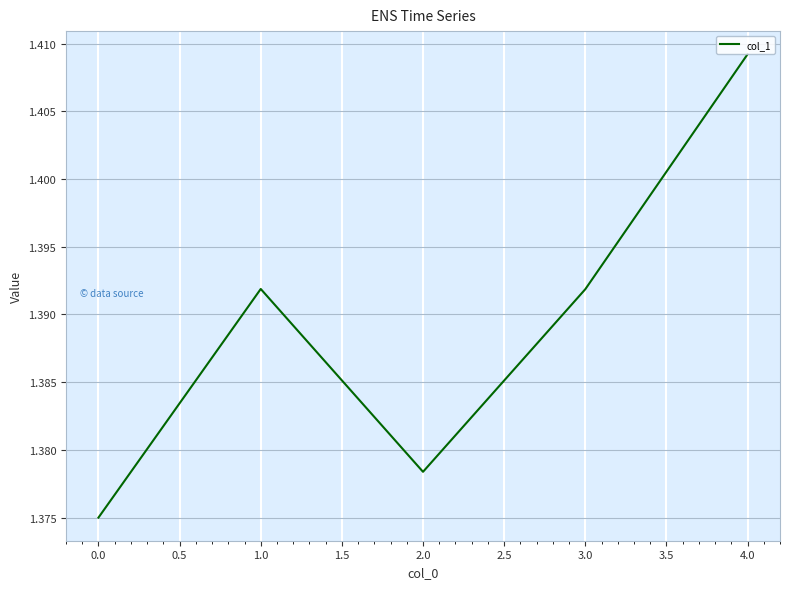

Which category has the highest value across all series?

4.0